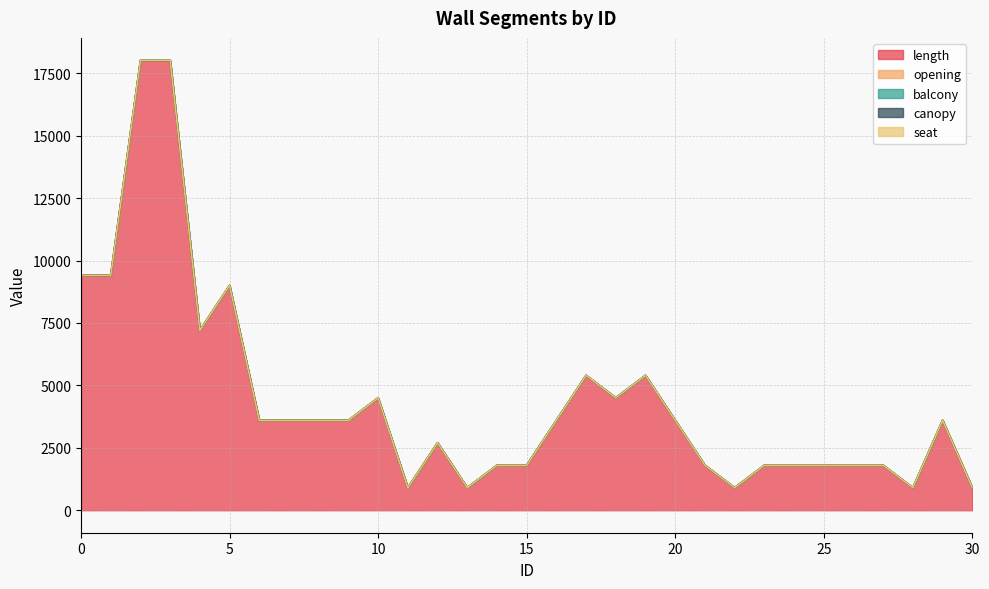

Reading left to right, transcribe all the data shown in this chart.

length: 9400	9400	18000	18000	7200	9000	3600	3600	3600	3600	4500	900	2700	900	1800	1800	3600	5400	4500	5400	3600	1800	900	1800	1800	1800	1800	1800	900	3600	900
opening: 3	5	9	7	2	2	0	1	0	0	0	0	1	0	0	0	1	1	2	1	1	0	0	1	1	1	1	1	0	0	0
balcony: 0	0	0	4	0	0	0	0	0	0	0	0	0	0	0	0	0	0	0	0	0	0	0	0	0	0	0	0	0	0	0
canopy: 0	0	0	0	0	0	0	0	0	0	0	0	0	0	0	0	0	0	0	0	0	0	0	0	0	0	0	0	0	0	0
seat: 0	0	0	3	0	0	0	0	0	0	0	0	0	0	0	0	0	0	0	0	0	0	0	0	0	0	0	0	0	0	0